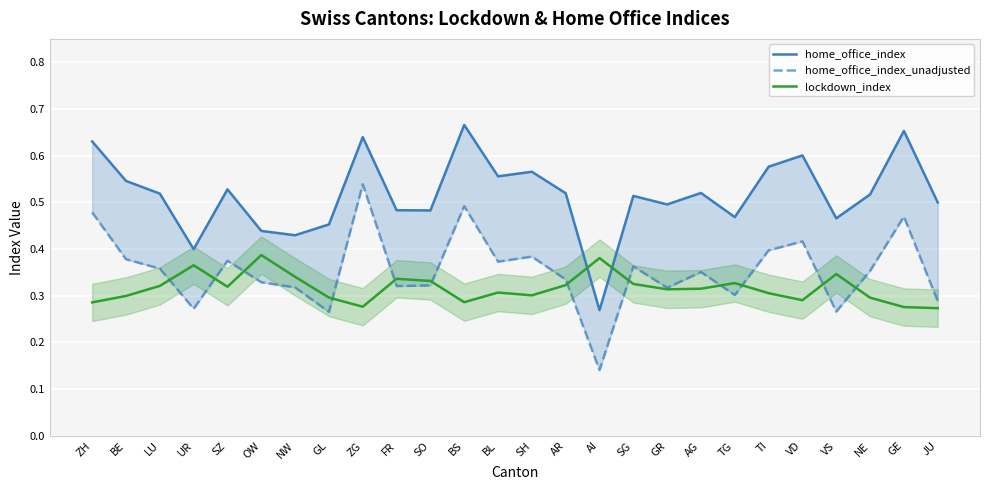

Which series has the largest total across all categories?

home_office_index